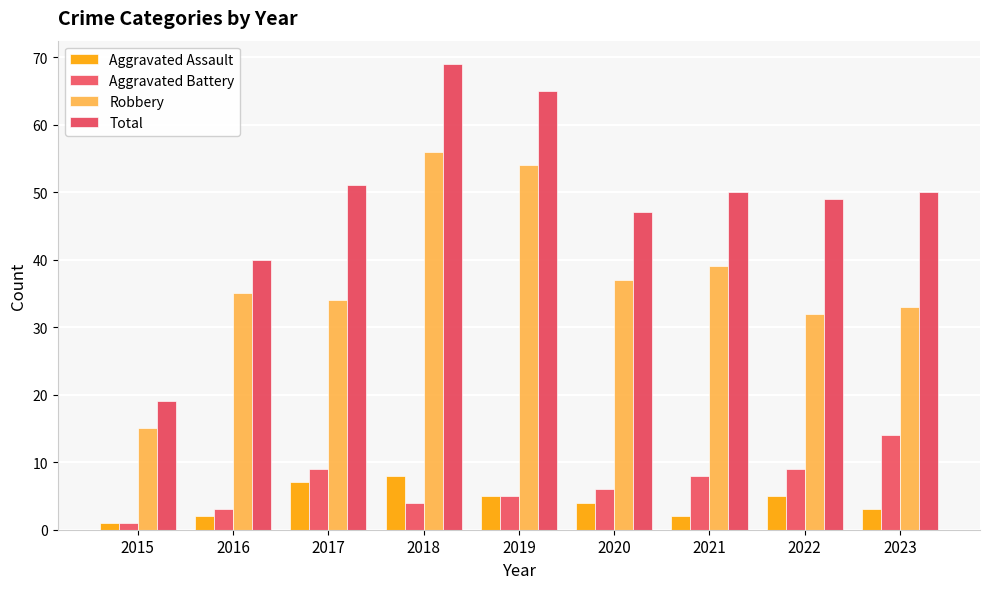

Which series has the largest total across all categories?

Total